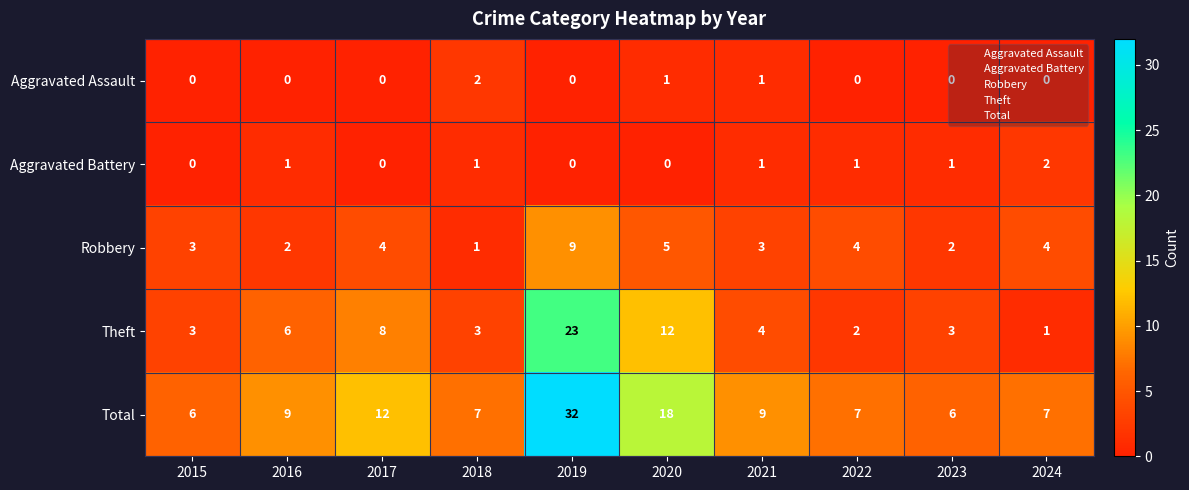

At 2023, list the series in order from smallest to largest.

Aggravated Assault, Aggravated Battery, Robbery, Theft, Total